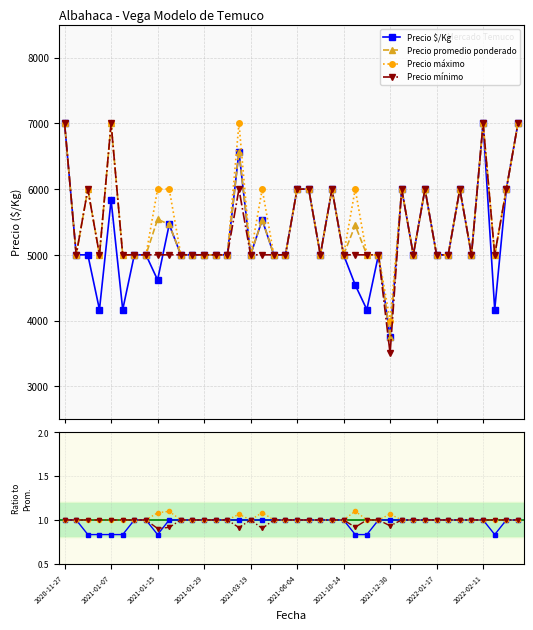

At which category is the sum across all series the highest?

2020-11-27